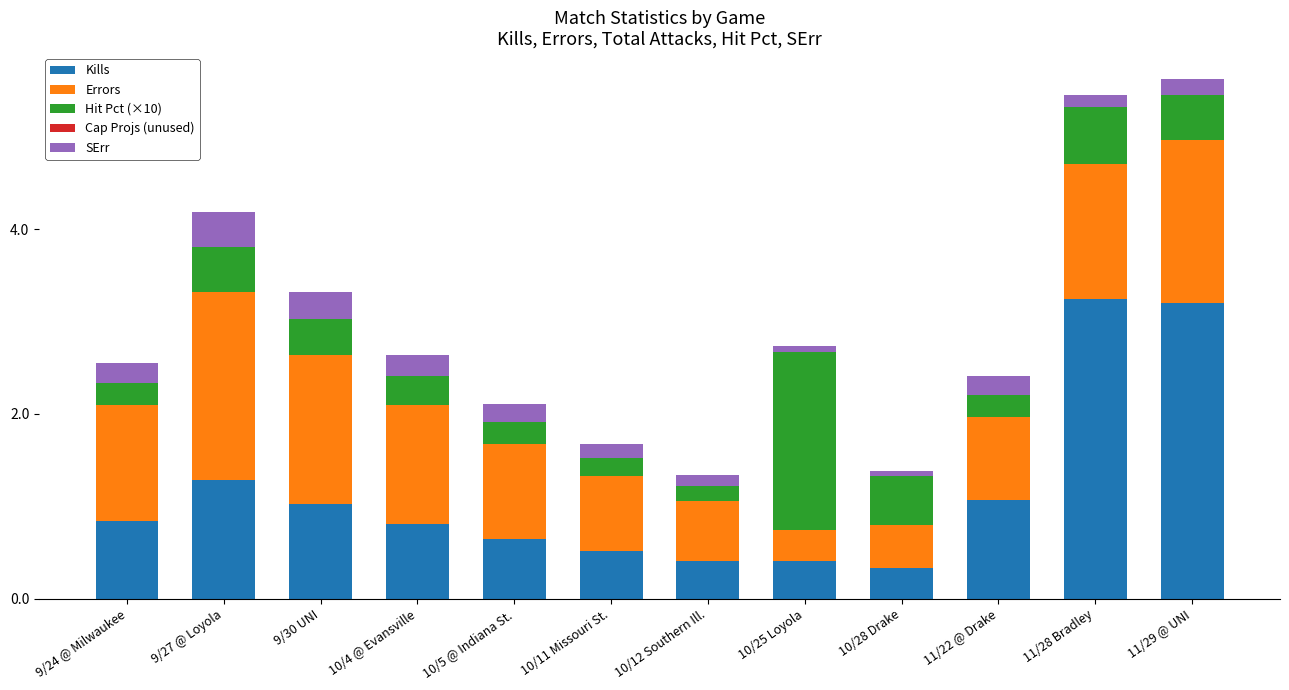

What is the minimum value for Kills?

0.3